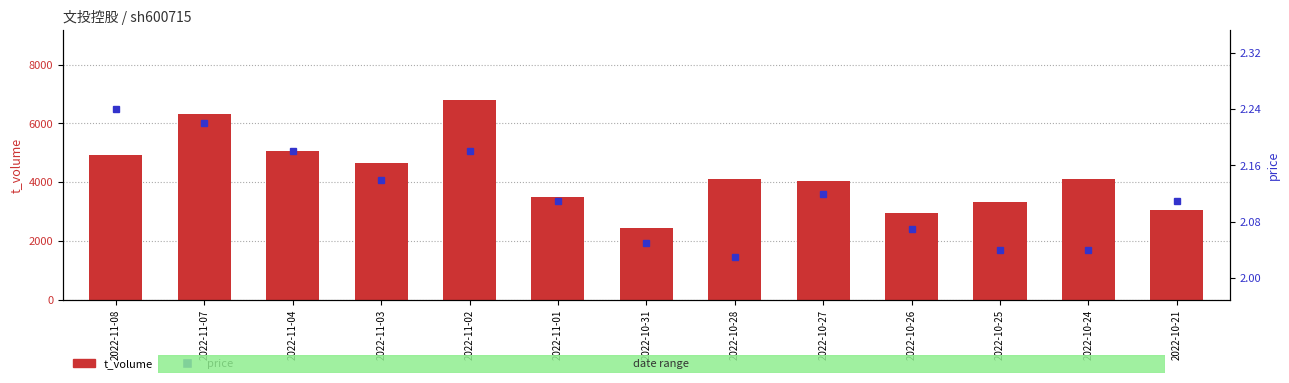

List the labels in order of price value, largest first.

2022-11-08, 2022-11-07, 2022-11-04, 2022-11-02, 2022-11-03, 2022-10-27, 2022-11-01, 2022-10-21, 2022-10-26, 2022-10-31, 2022-10-25, 2022-10-24, 2022-10-28